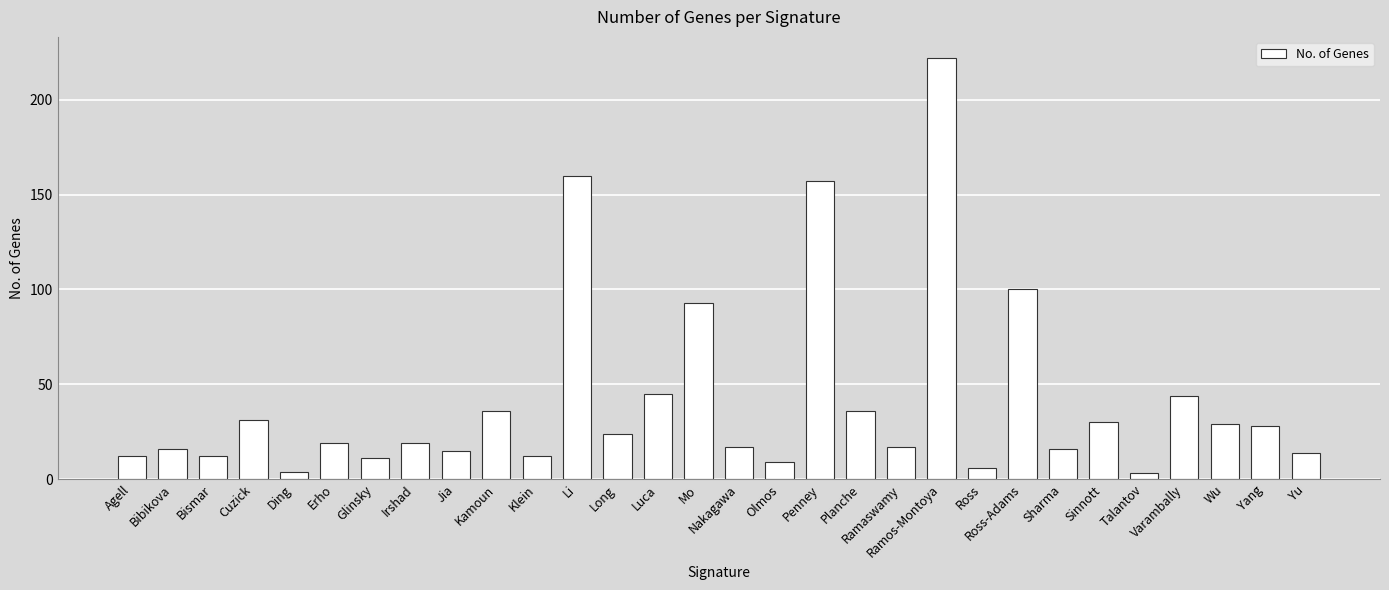

Between Jia and Ding, which is larger?

Jia